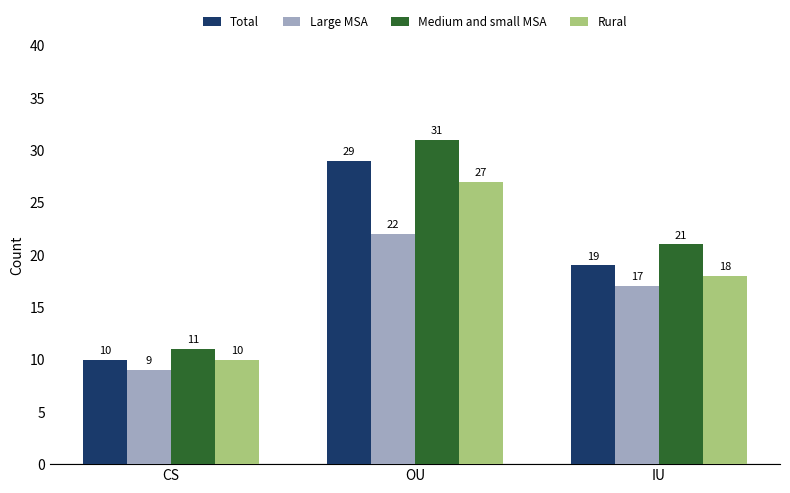

Which series has the largest range (max minus min)?

Medium and small MSA